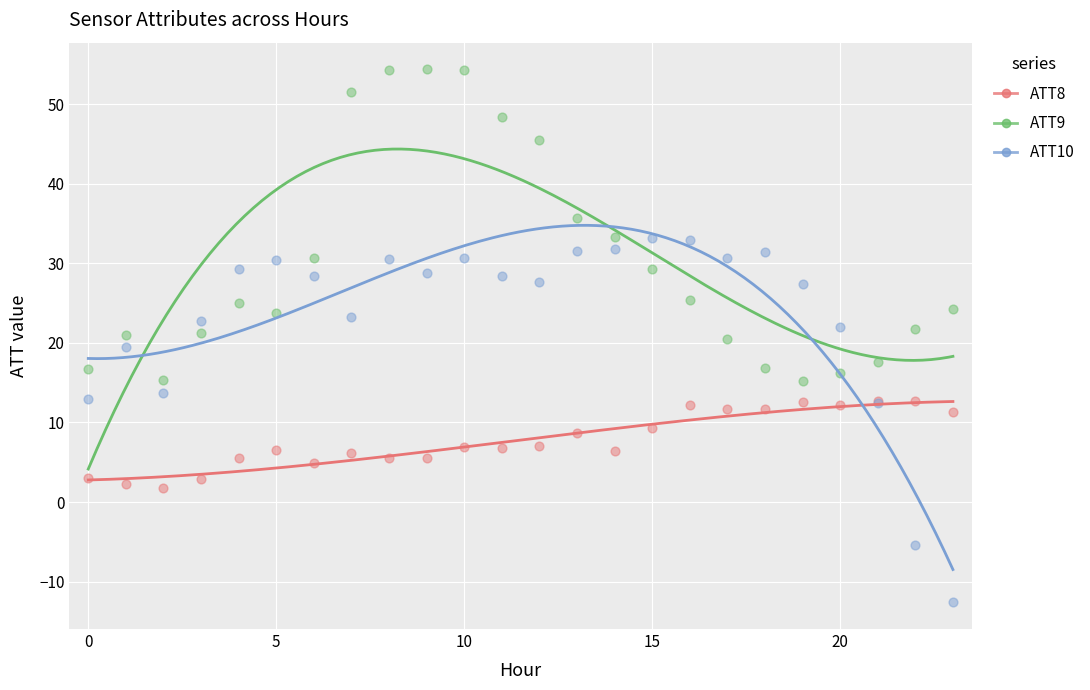

Which series reaches the maximum Y coordinate?

ATT9